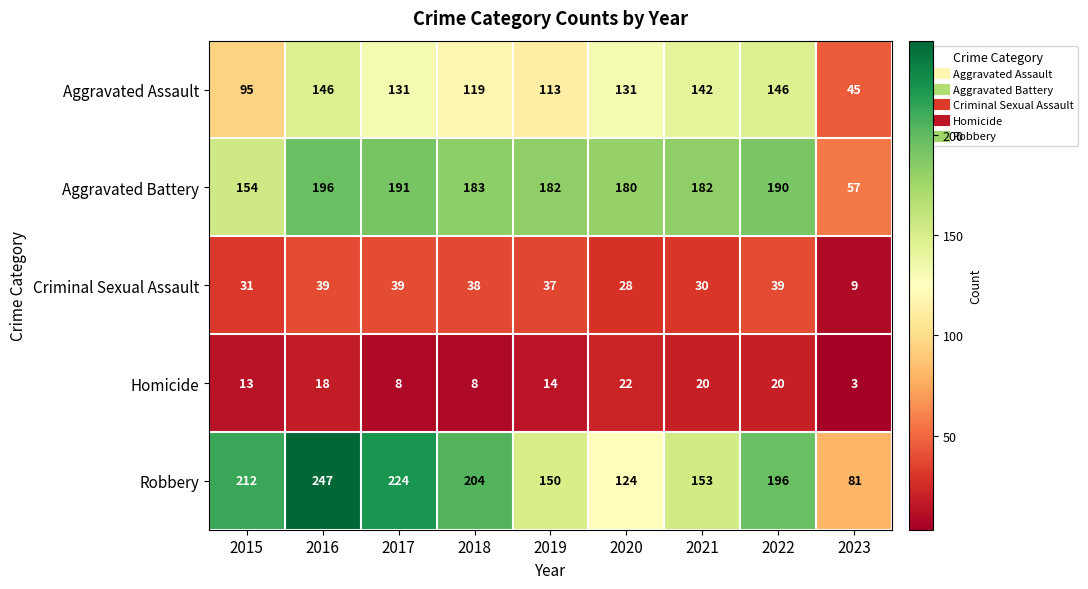

What is the minimum value shown in the chart?

3